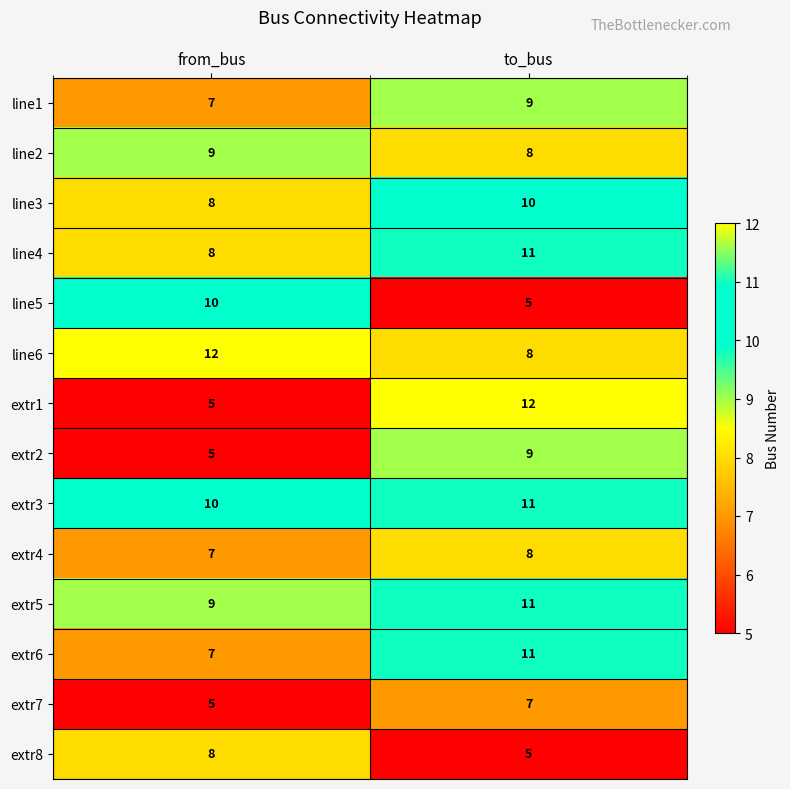

What is the greatest value displayed?

12